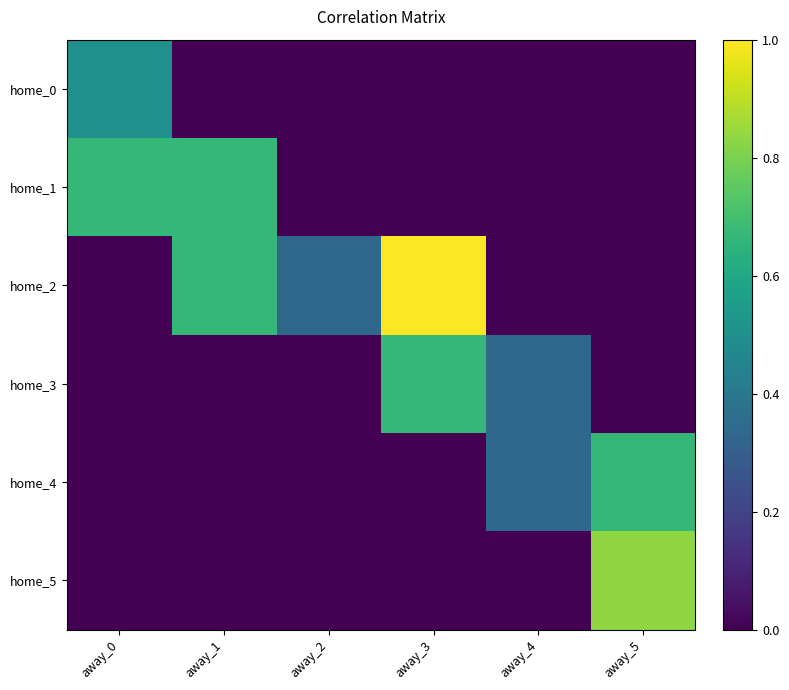

Between away_0 and away_2, which series saw the biggest shift?

home_1